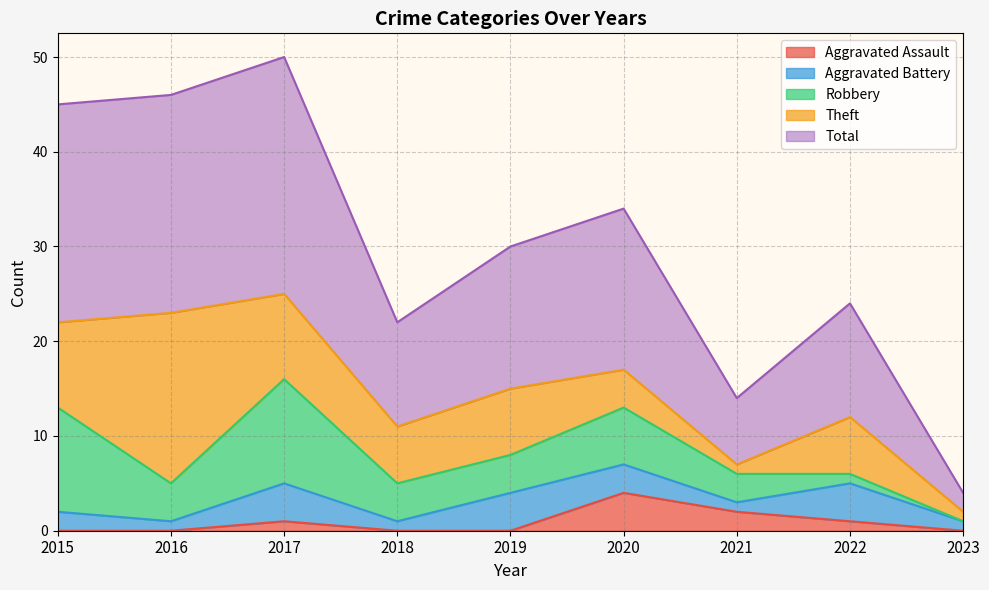

Read the Total value at 2016, to the nearest 10.

20